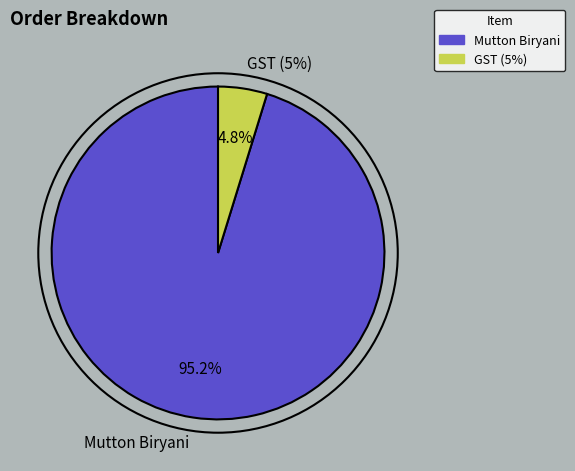

Between Mutton Biryani and GST (5%), which is larger?

Mutton Biryani